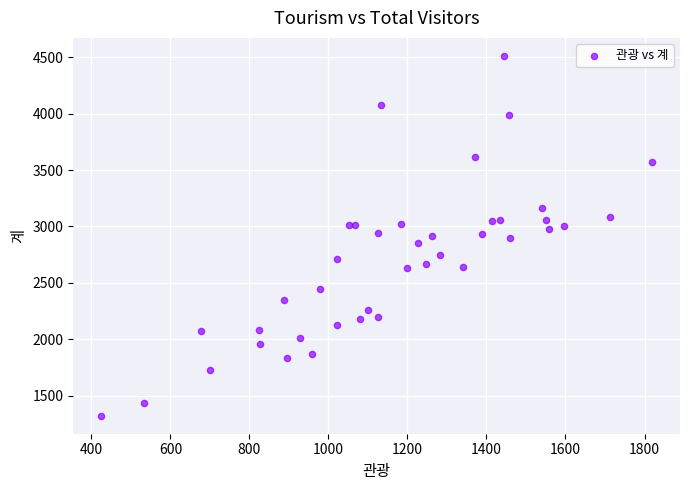

What is the range of Y values (max minus min)?

3187